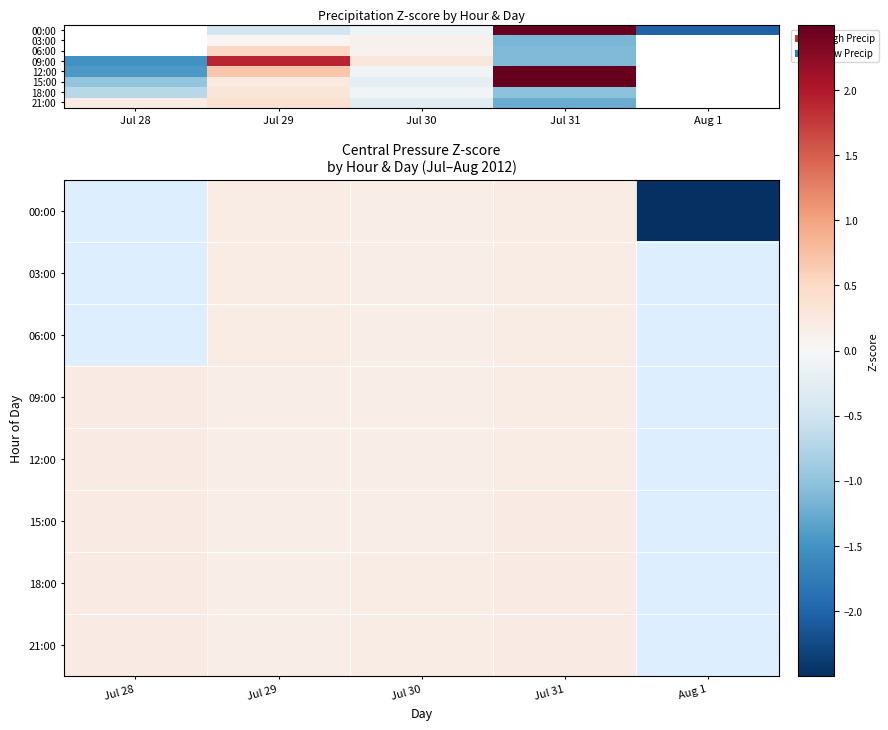

The 15:00 series shows 0.1 at Jul 30. True or false?

False